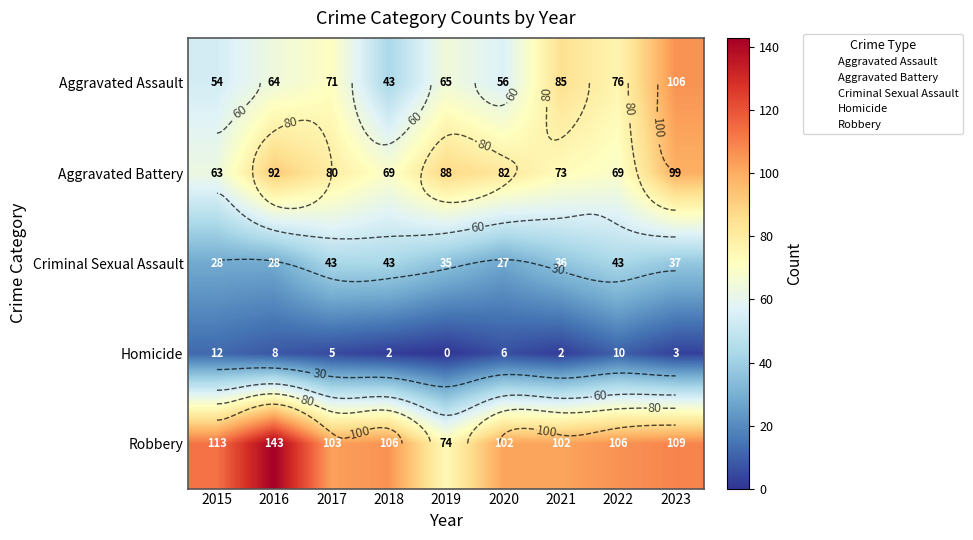

Rank the series by their maximum value, from highest to lowest.

Robbery, Aggravated Assault, Aggravated Battery, Criminal Sexual Assault, Homicide